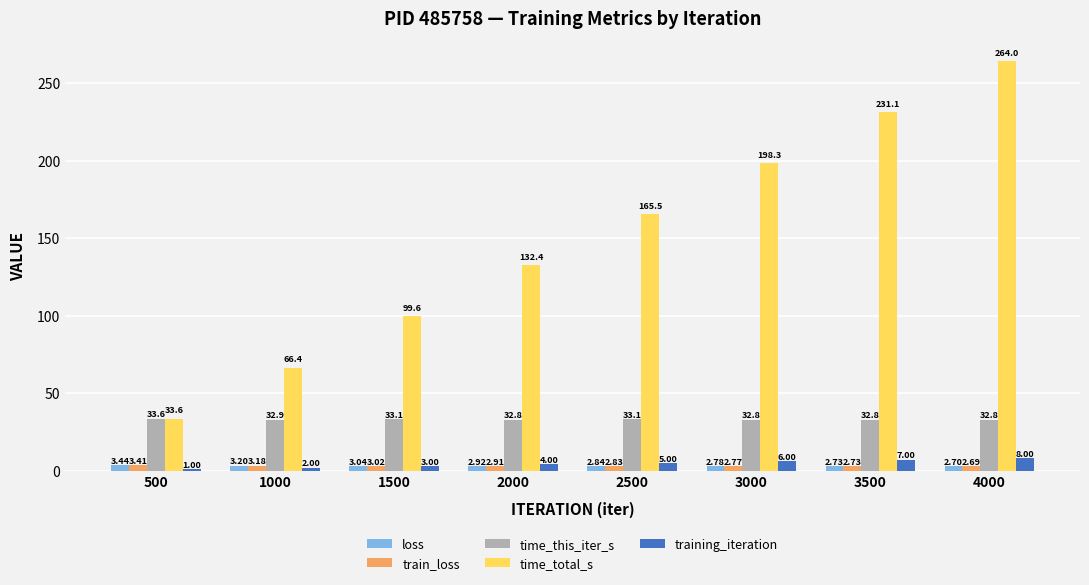

At which label is training_iteration closest to 4?

2000